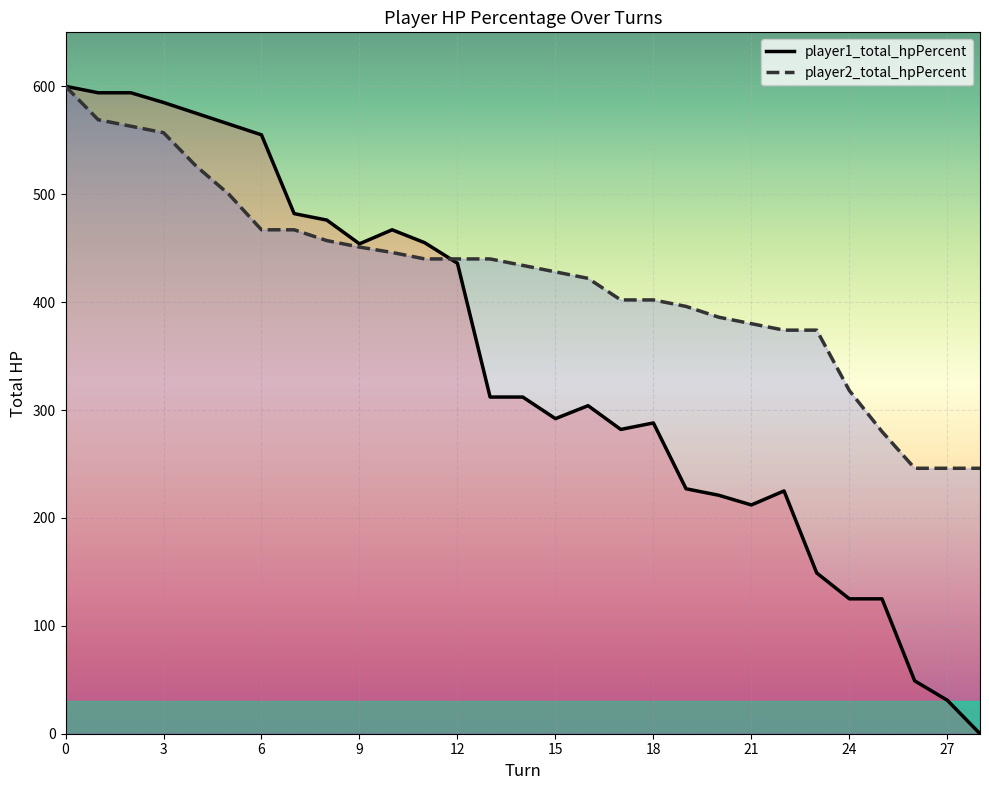

At how many categories does at least one series exceed 288?

25